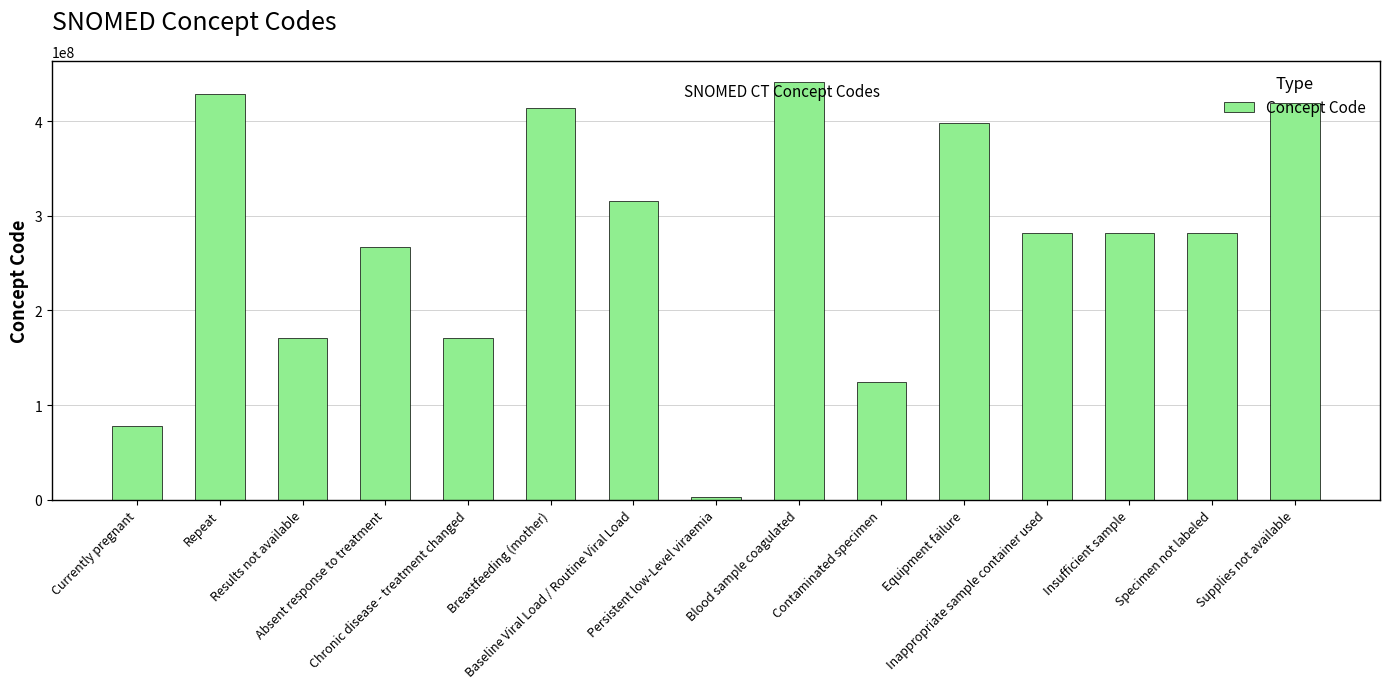

What is the greatest value displayed?

441510007